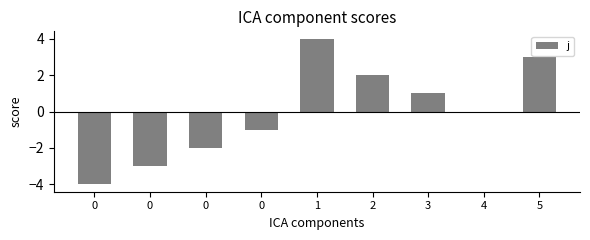

True or false: the data shows 0 at 4.

True